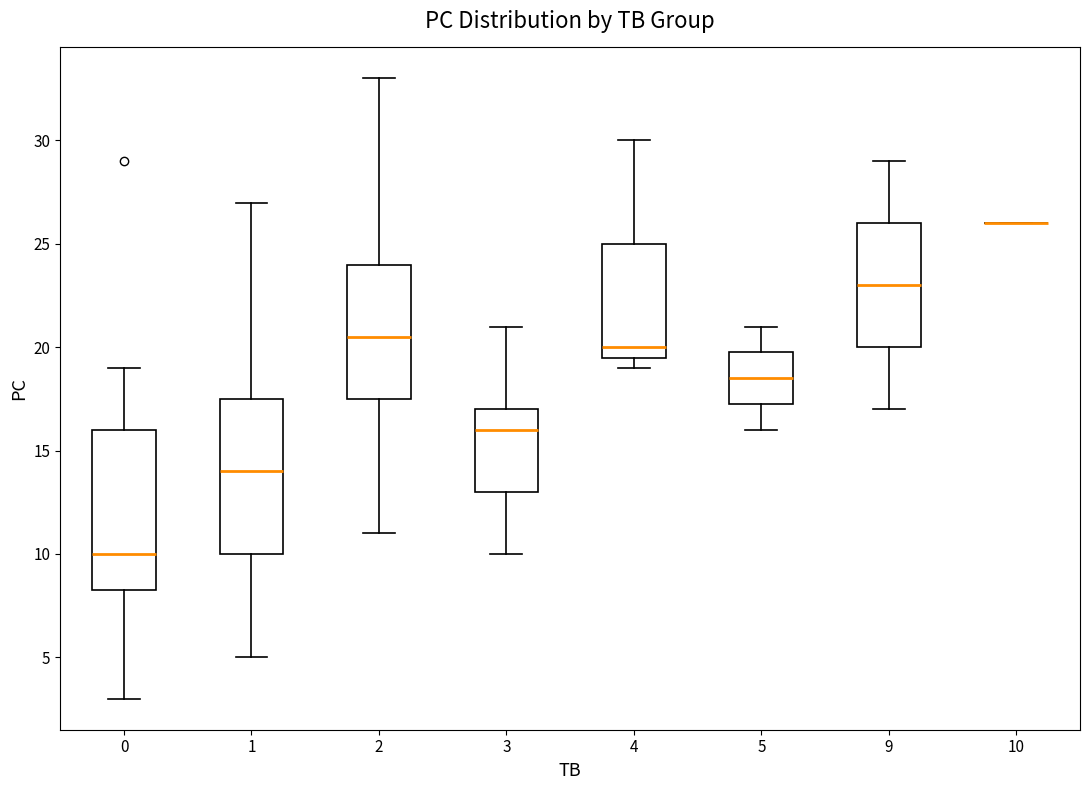

Where does the lower whisker of the box at x = 9 end on the y-axis? The values are not printed on the chart, so give them approximately, as read against the axis.

17.0